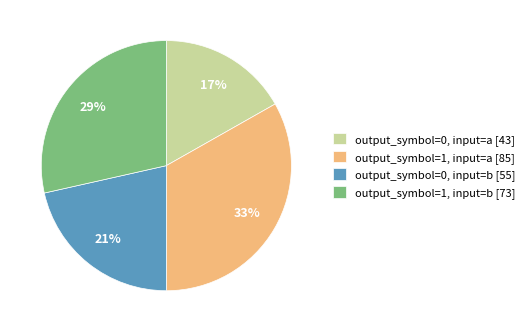

True or false: output_symbol=1, input=a [85] accounts for 33% of the total.

True